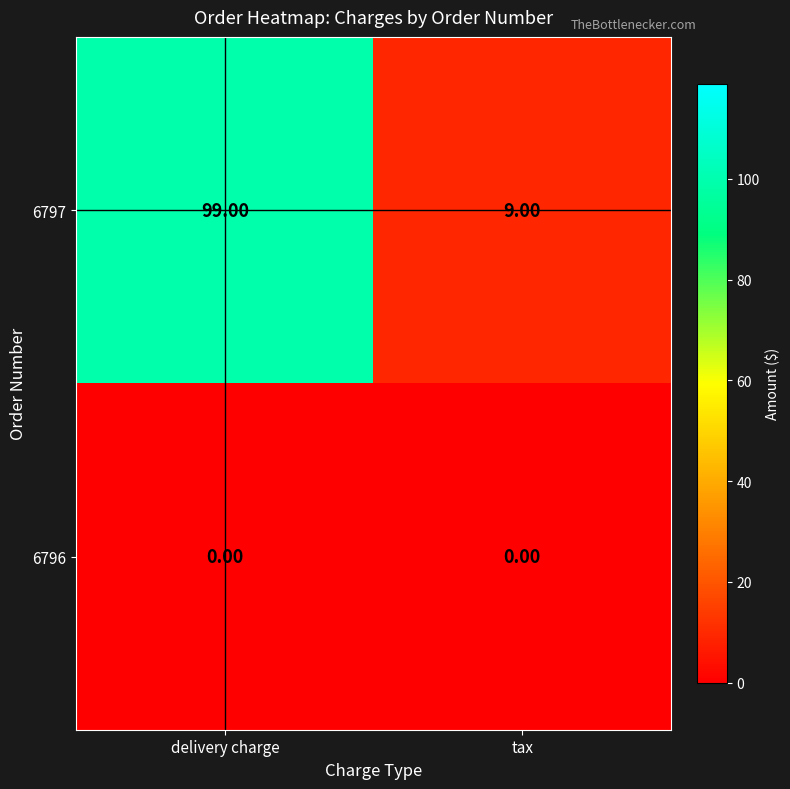

List the labels in order of 6797 value, smallest first.

tax, delivery charge